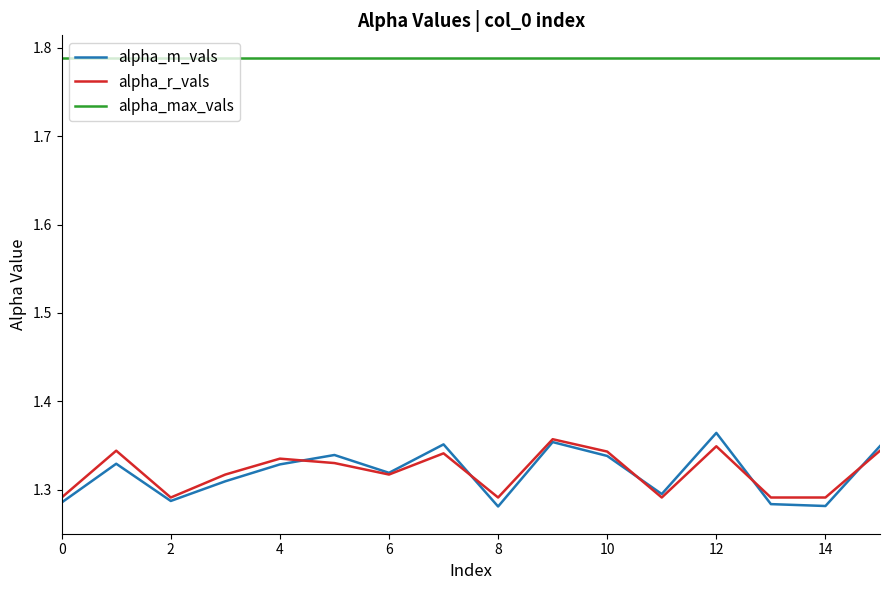

True or false: alpha_max_vals and alpha_r_vals cross at least once.

False